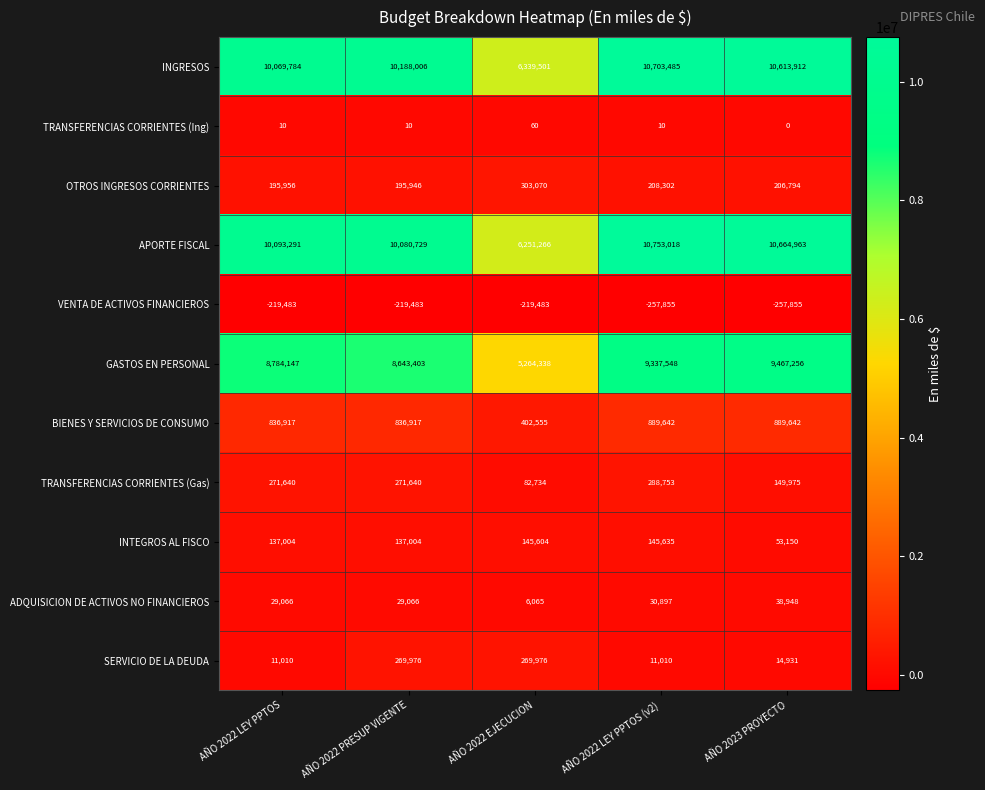

What is the difference between the second highest and second lowest values in the OTROS INGRESOS CORRIENTES series?

12346